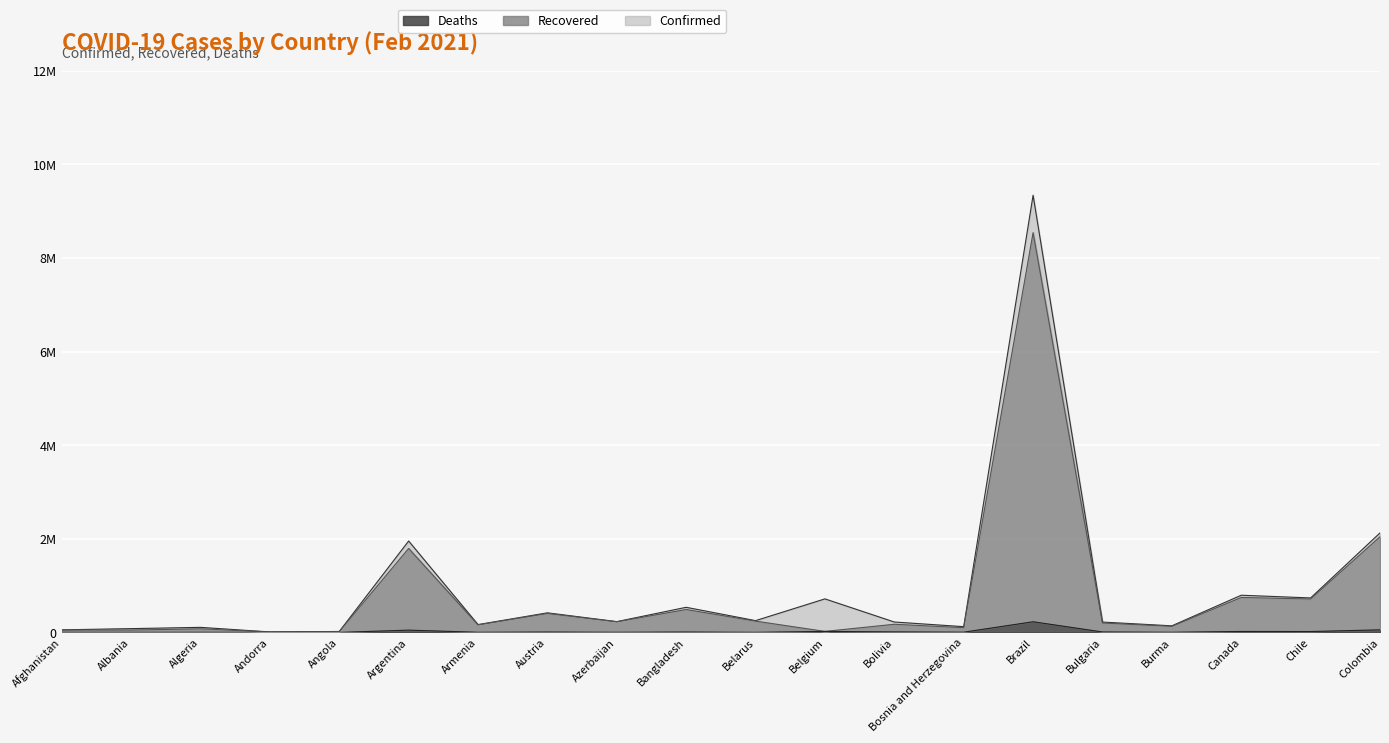

What is the sum of all Recovered values?

16193390